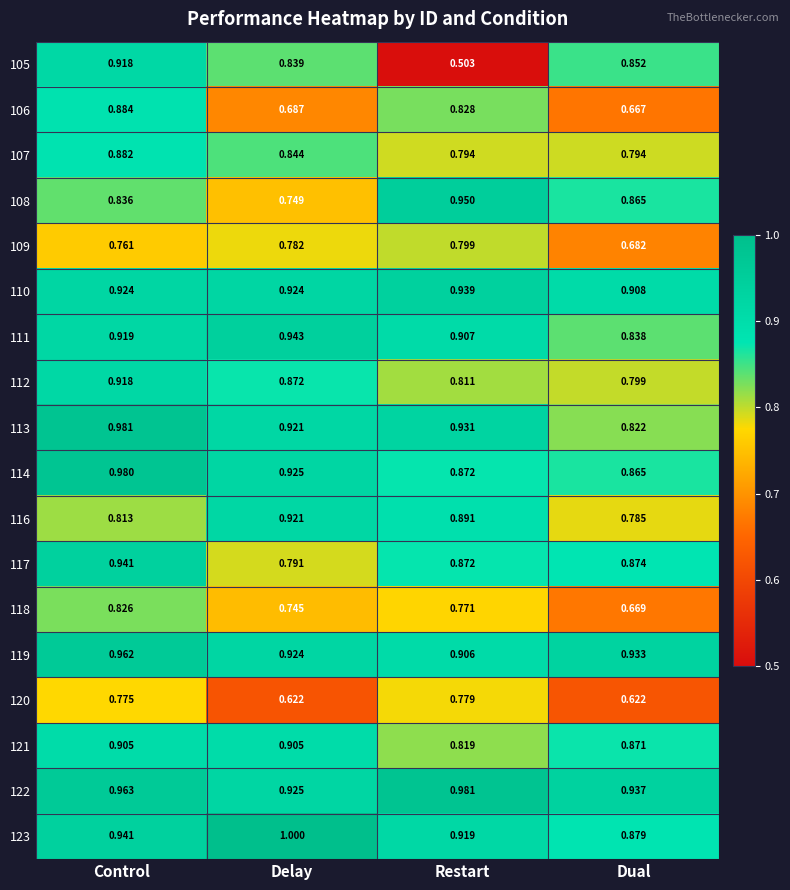

List the labels in order of 116 value, smallest first.

Dual, Control, Restart, Delay